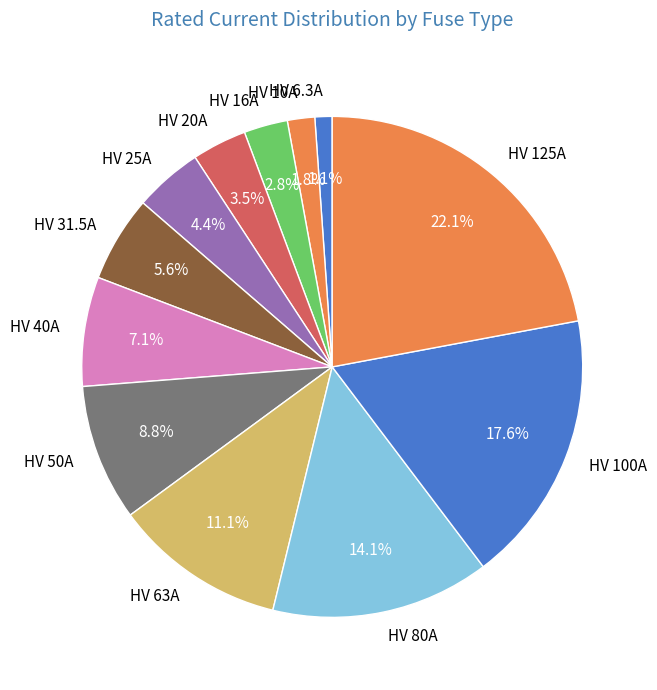

Combined, what portion of the pie is HV 16A and HV 125A?

24.9%